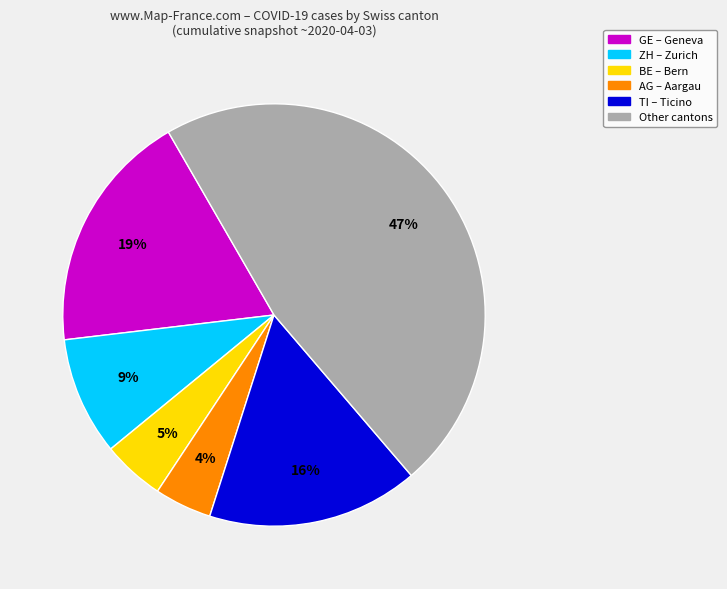

To the nearest percent, what is the average slice percentage?

17%